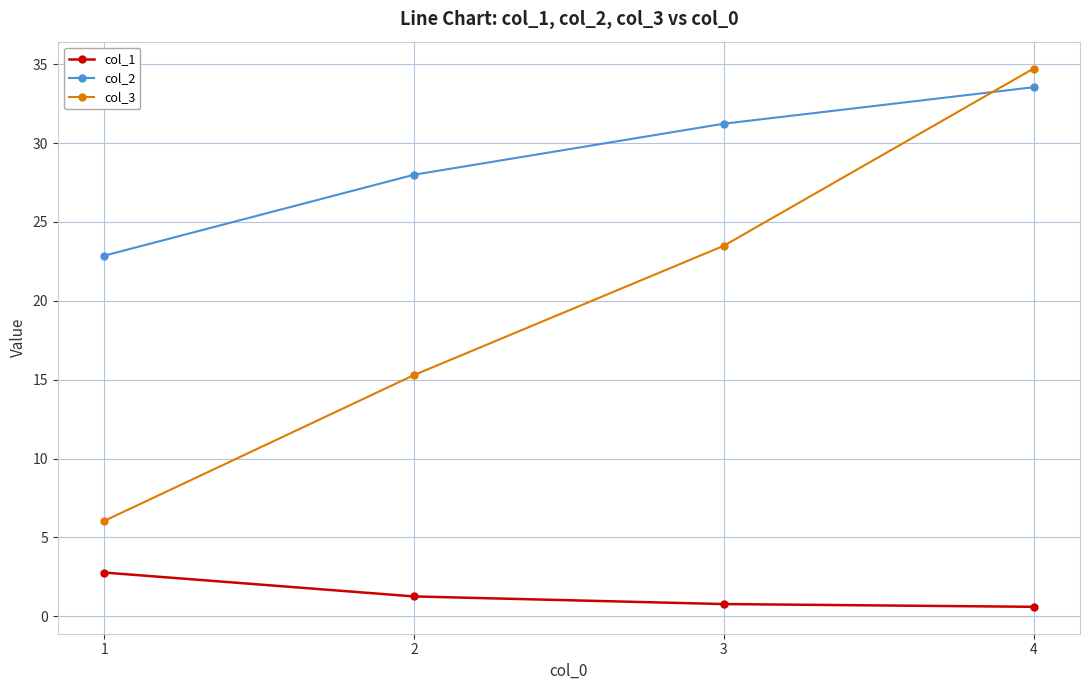

True or false: col_2 and col_1 cross at least once.

False